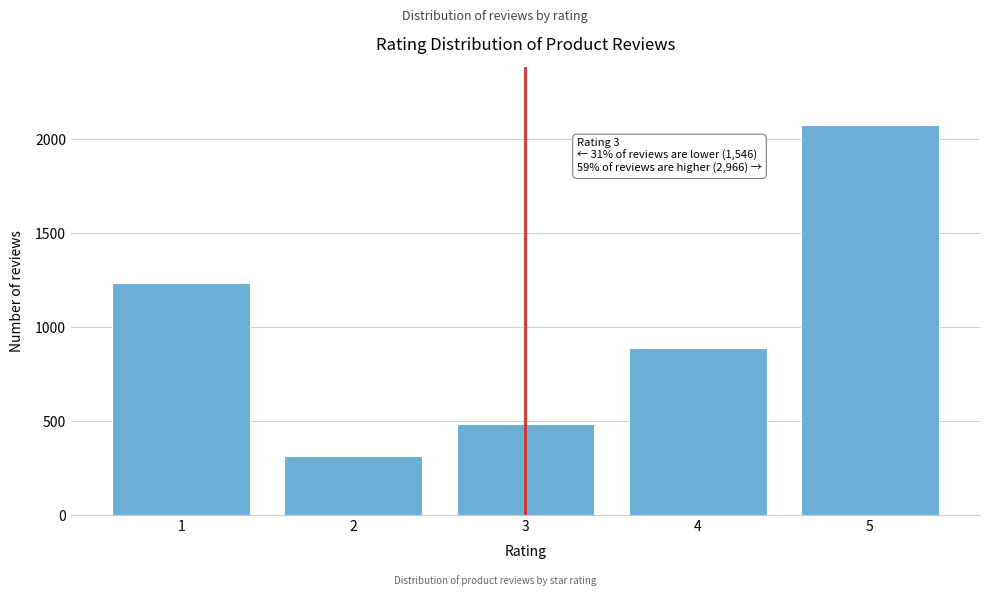

Reading left to right, extract all data points from this chart.

1234	312	487	891	2075